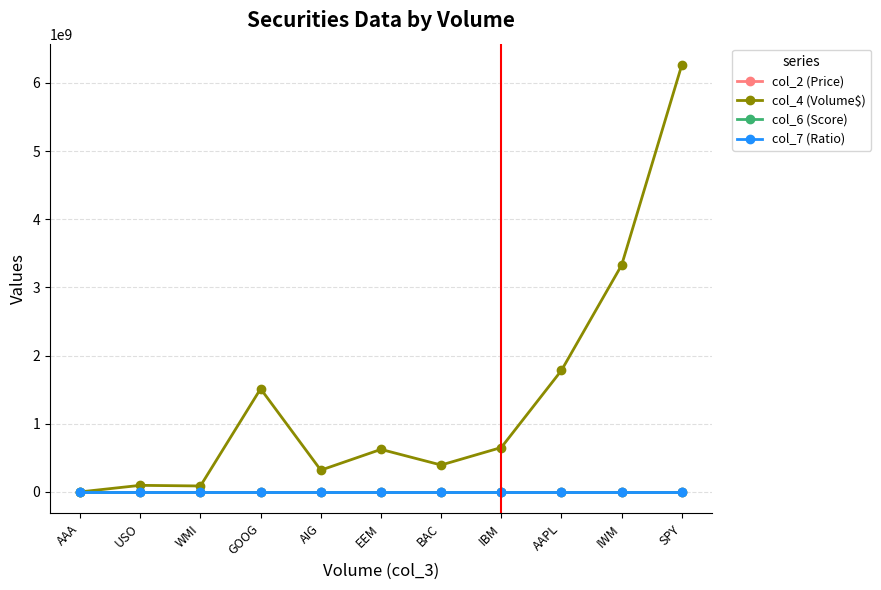

At which category is the sum across all series the highest?

SPY